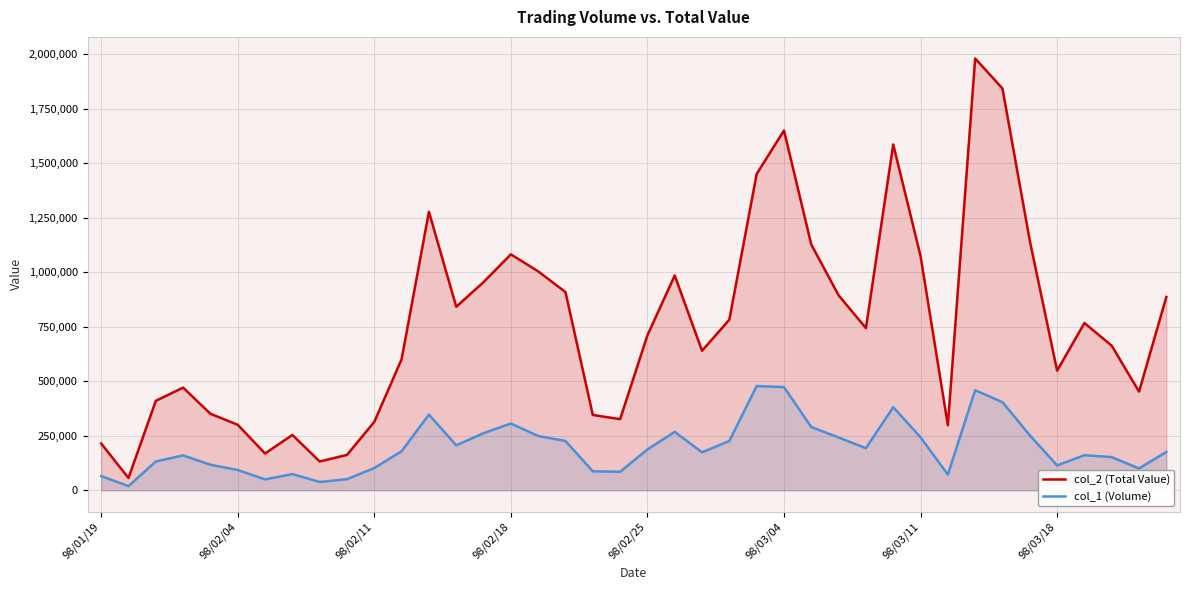

True or false: col_2 (Total Value) and col_1 (Volume) cross at least once.

False